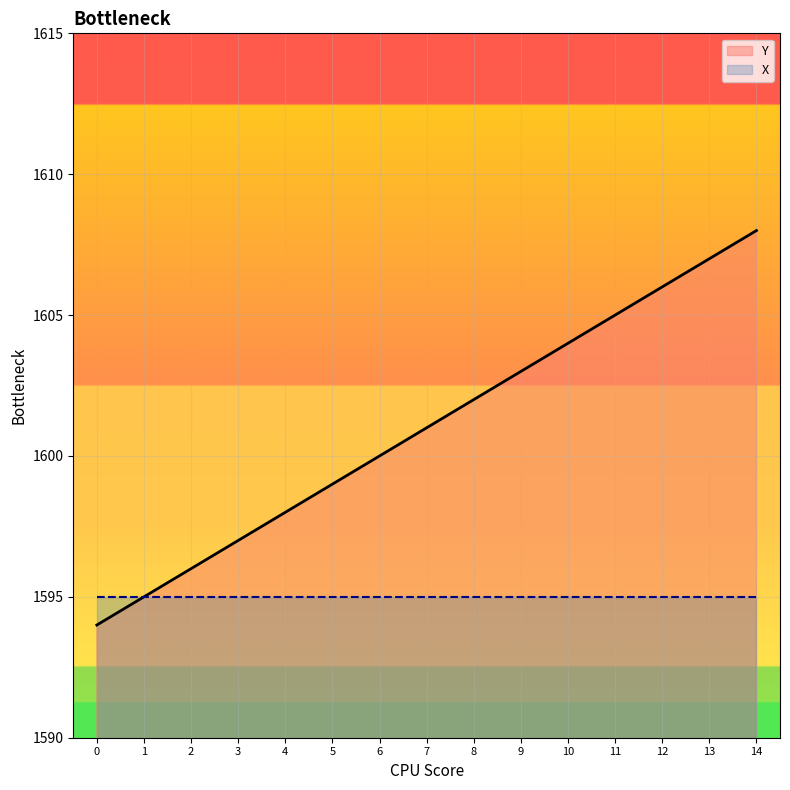

What is the smallest value displayed?

1594